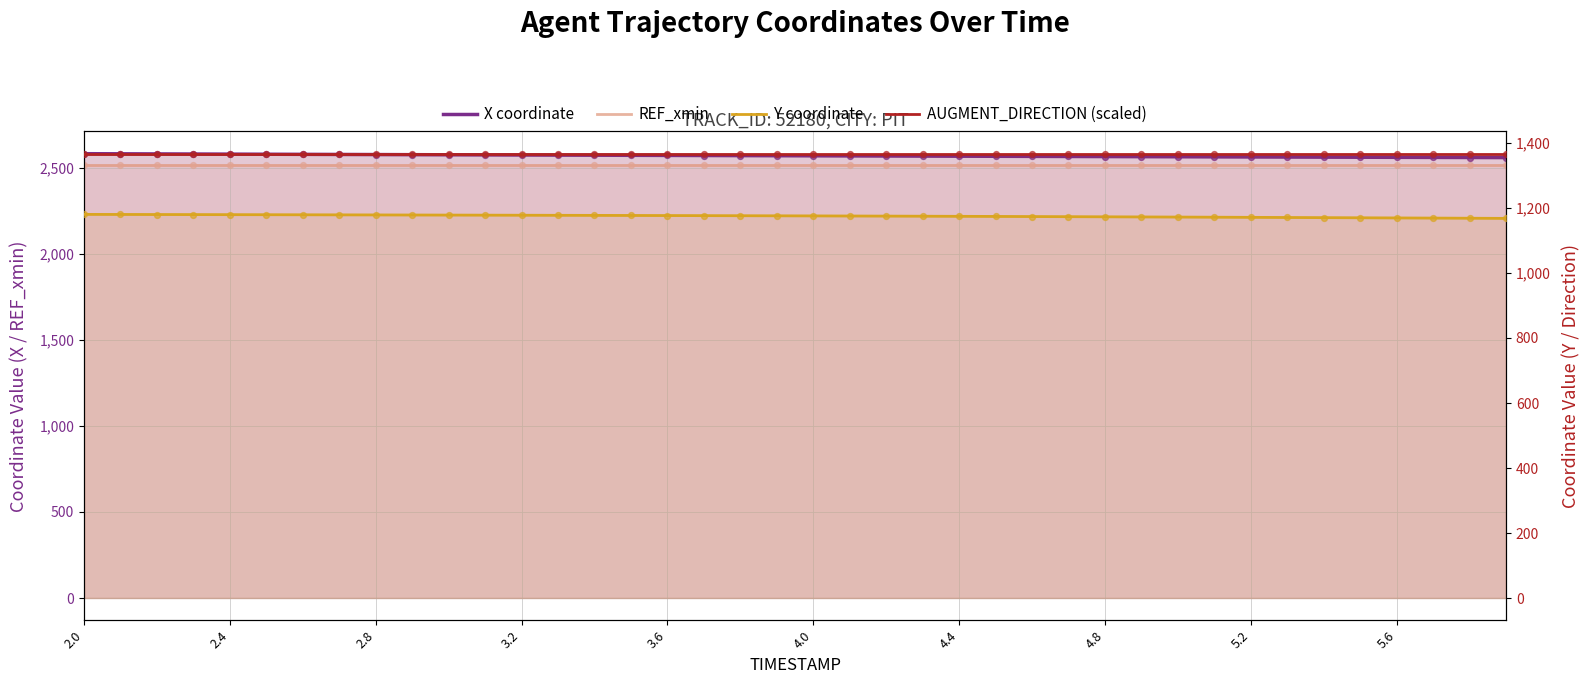

Which series contains the lowest Y value?

Y coordinate